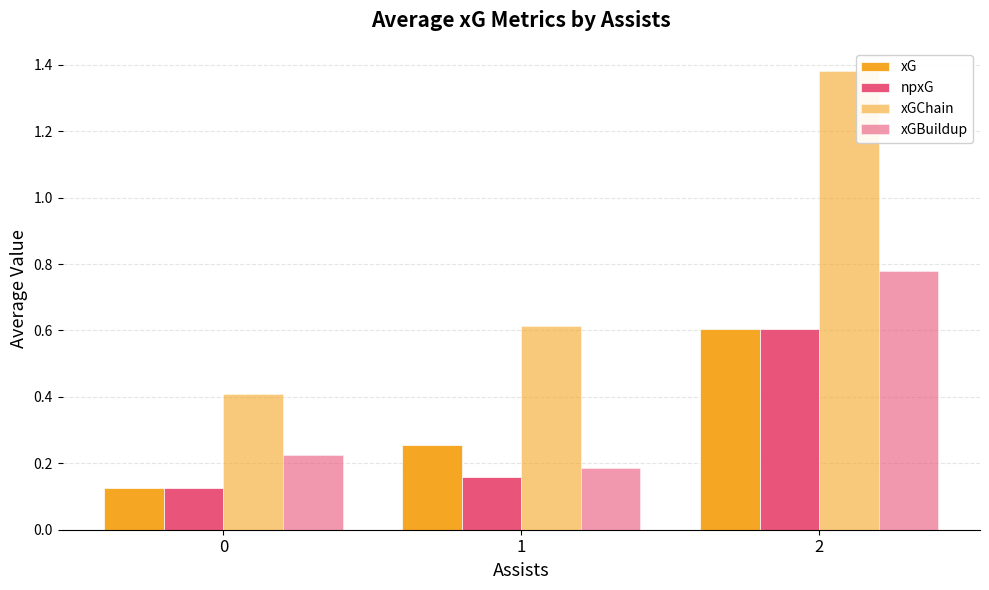

Which category has the highest value in the npxG series?

2